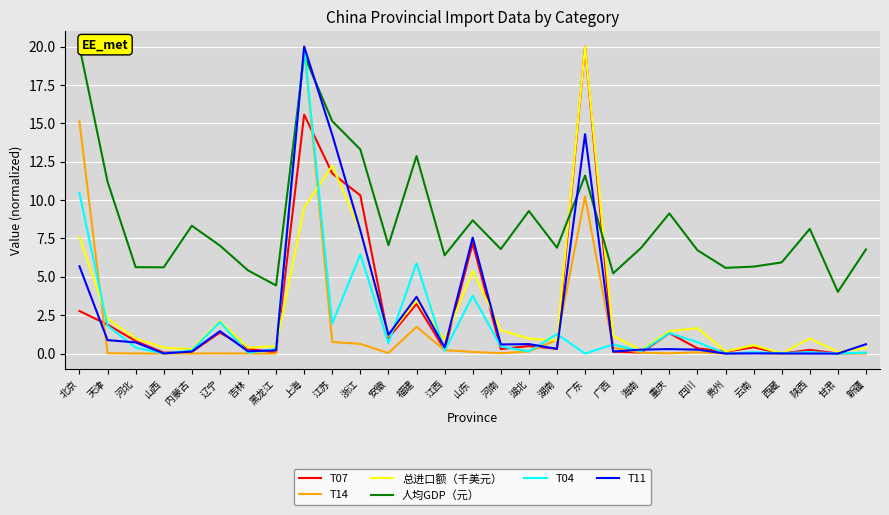

At which category is the sum across all series the highest?

上海